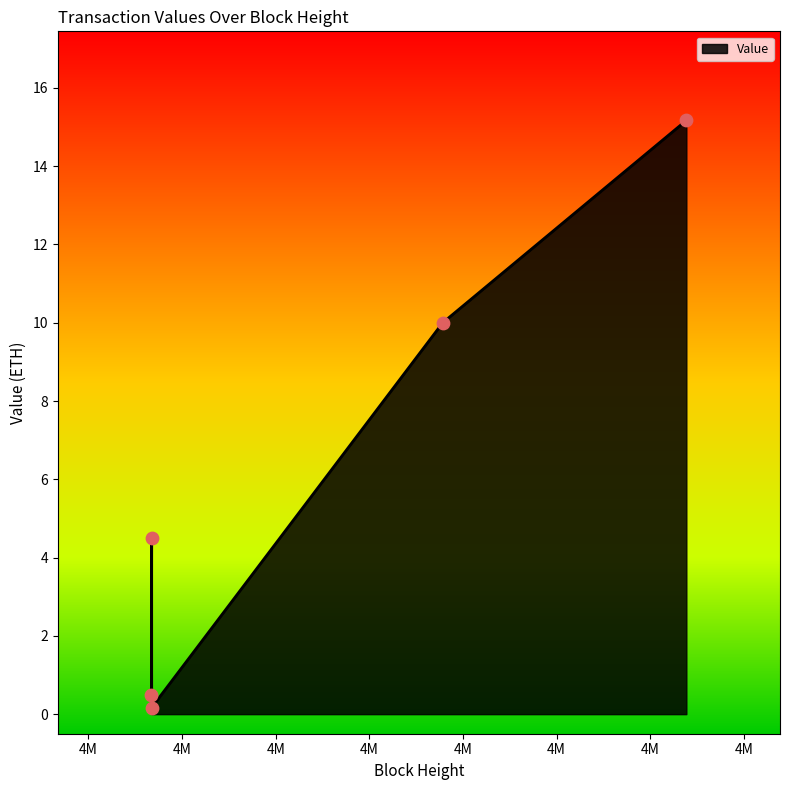

True or false: the data has more than 2 interior local peaks.

False